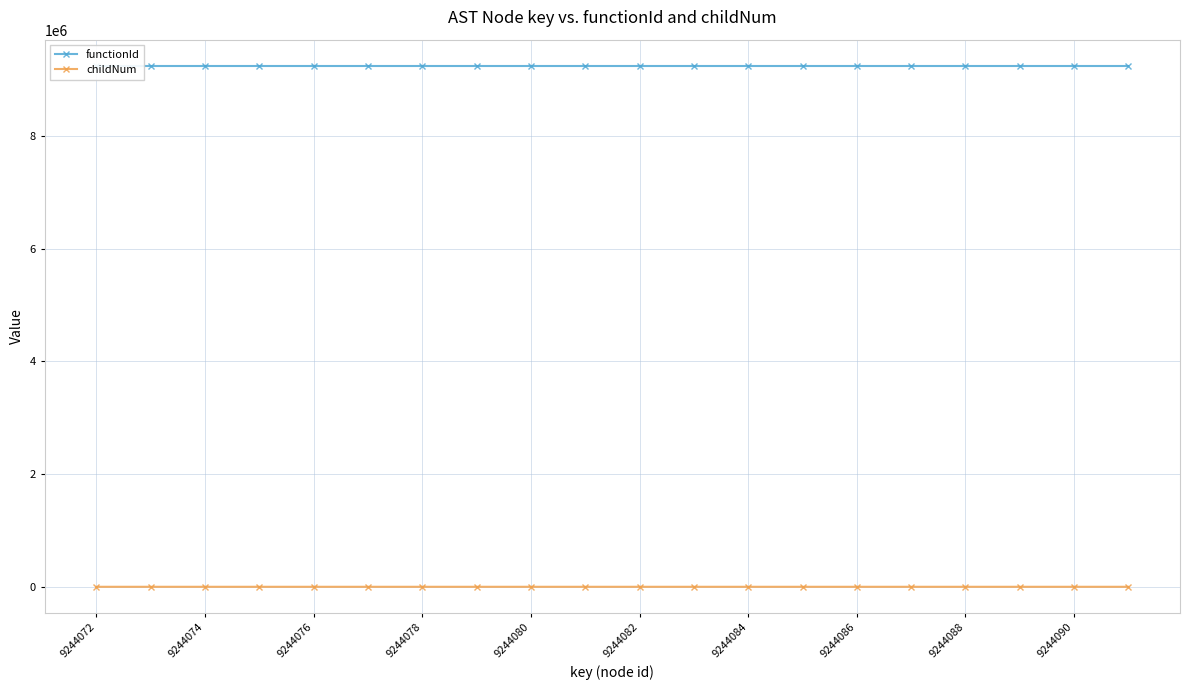

Is this an area chart (filled region under the line)?

No